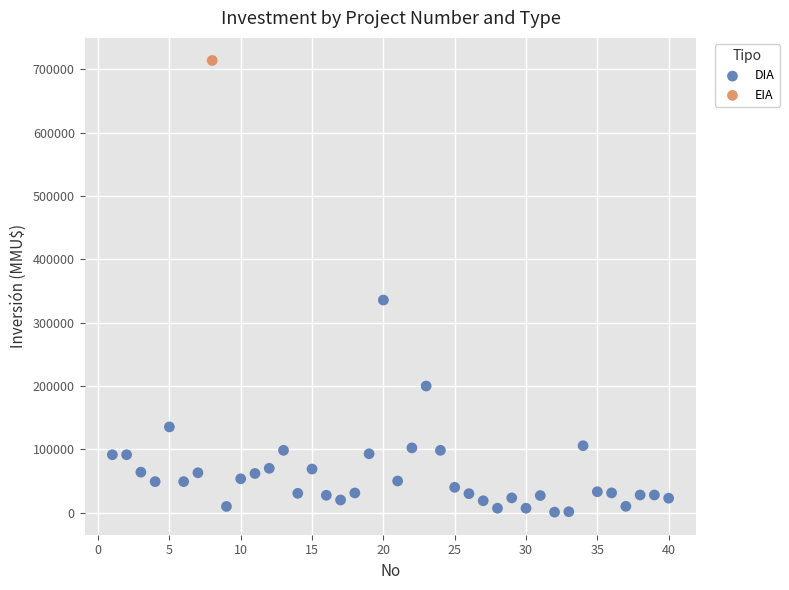

What are all the series names shown in the legend?

DIA, EIA